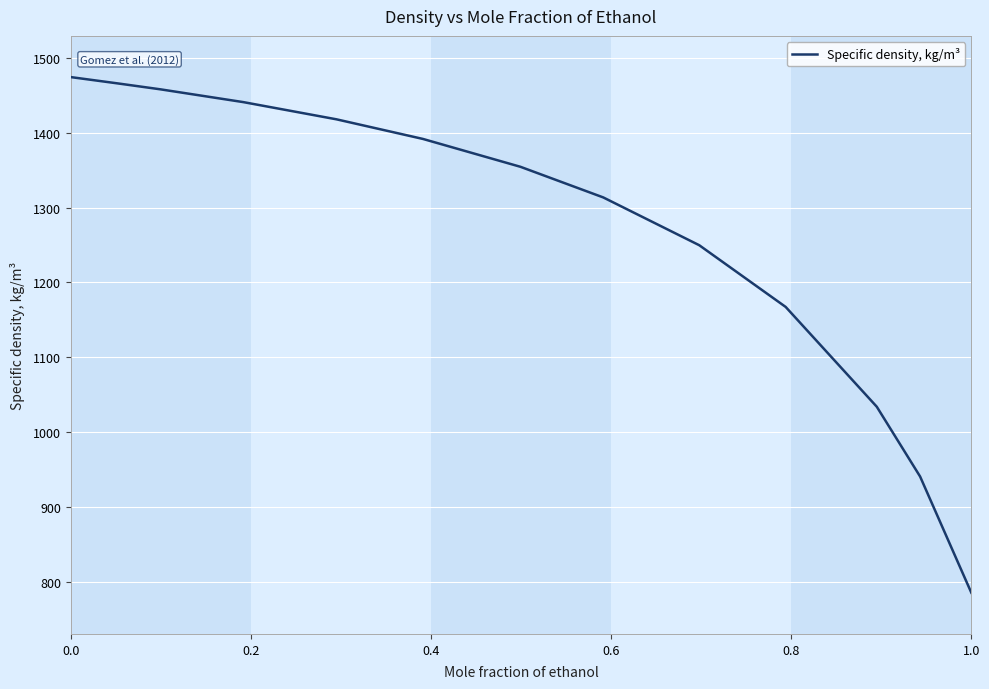

What is the difference between the maximum and minimum values?

689.1